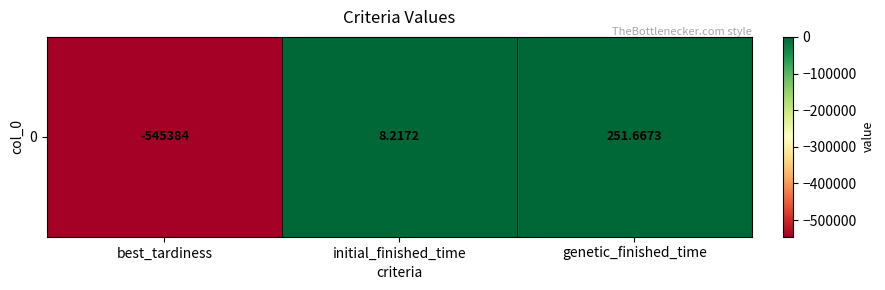

Reading left to right, list all the values displayed in this chart.

-545384.0	8.2	251.7